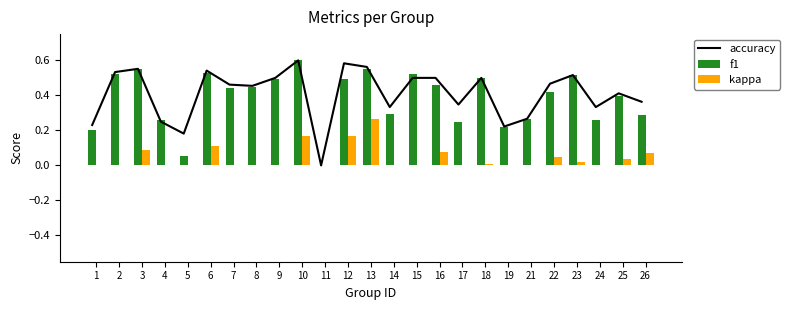

What is the total value across all series at 3?

1.2